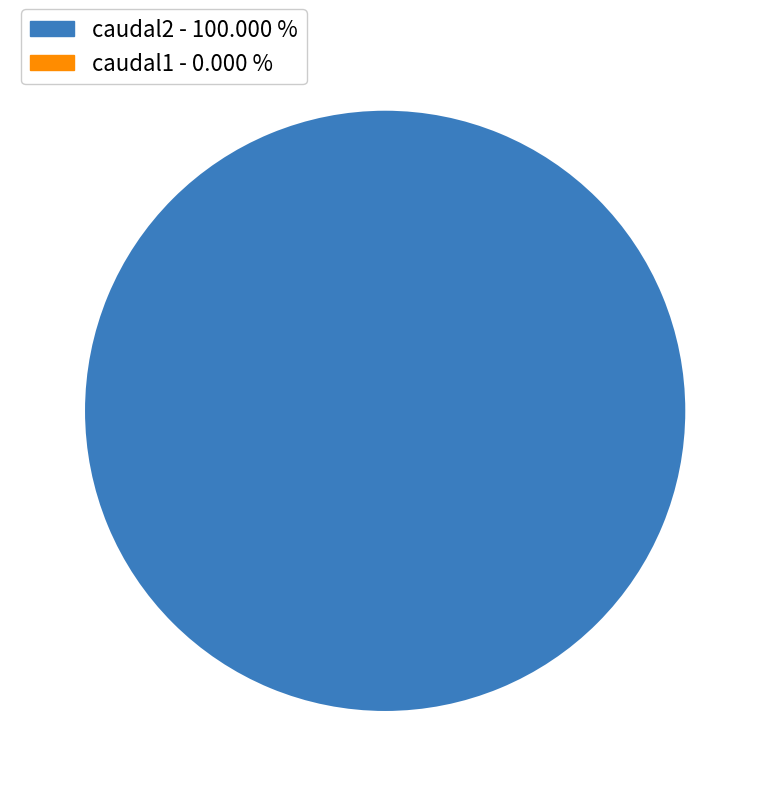

Which series changed the most between 5 and 9?

caudal2